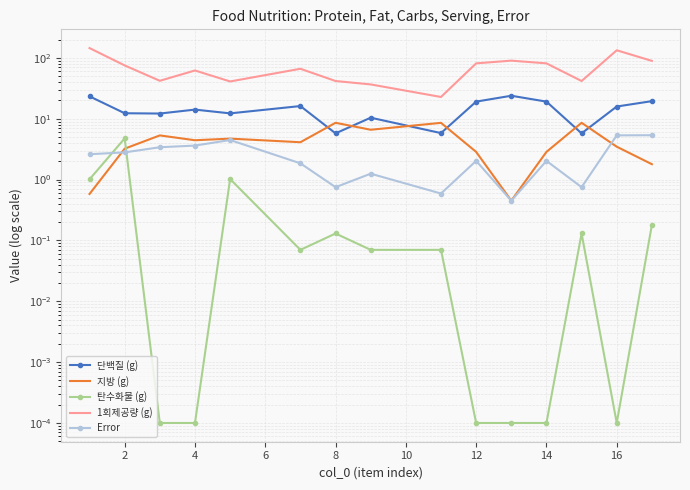

True or false: Error and 1회제공량 (g) intersect in this chart.

False